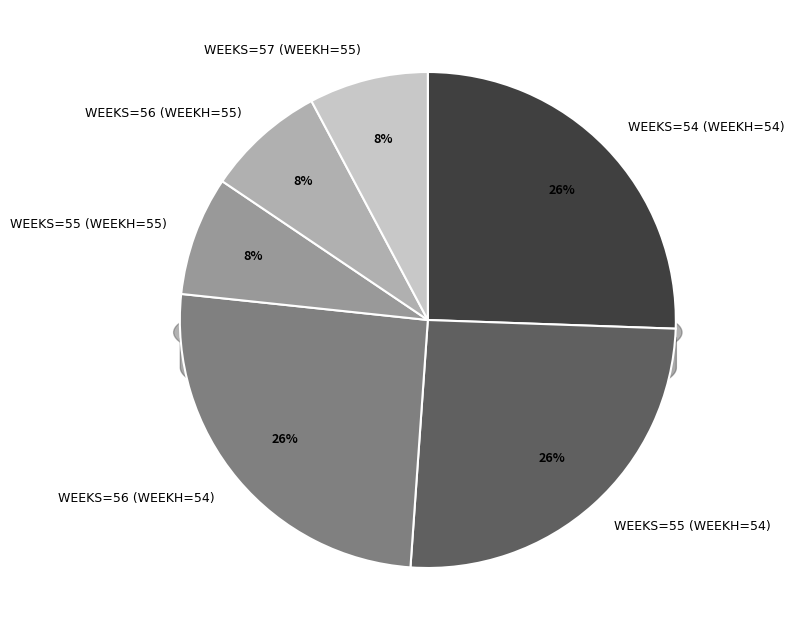

What percentage is the WEEKS=56 (WEEKH=54) slice, to the nearest percent?

26%